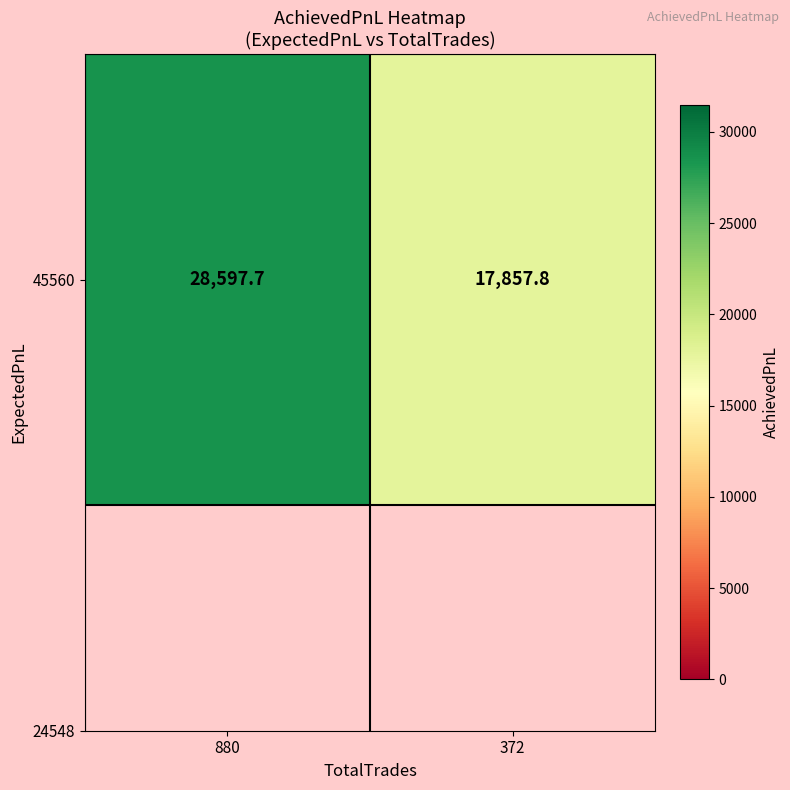

What is the sum of all values?

46455.5